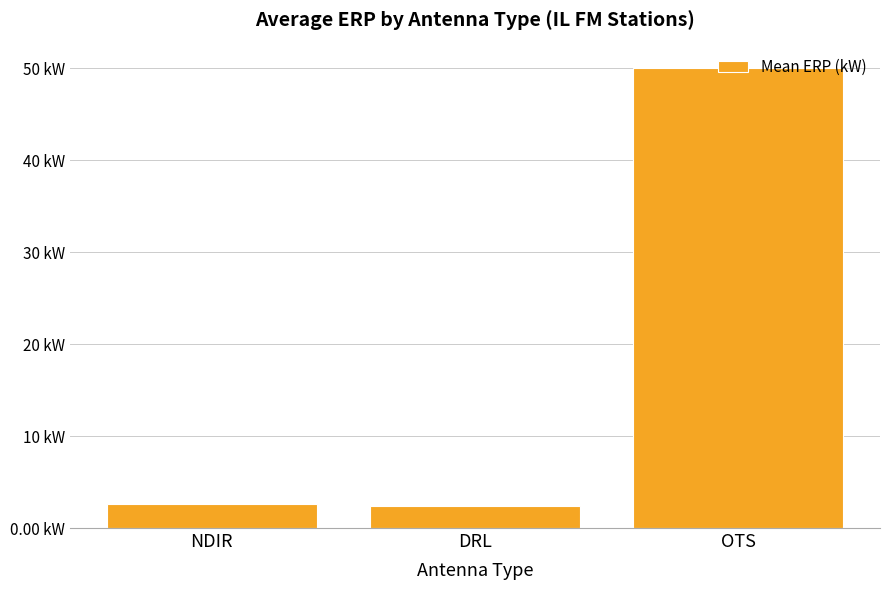

The chart shows a value of 3.1 at DRL. True or false?

False